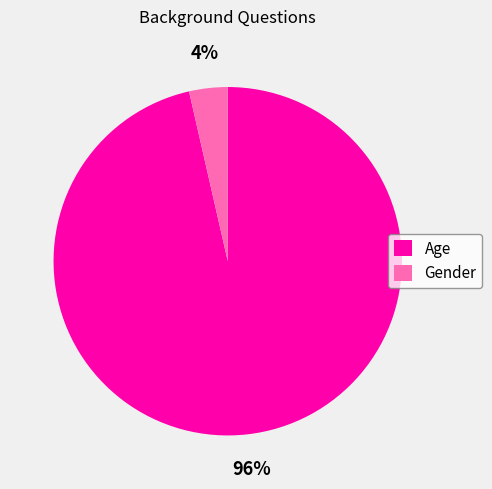

To the nearest percent, what percentage of the pie is Gender?

4%